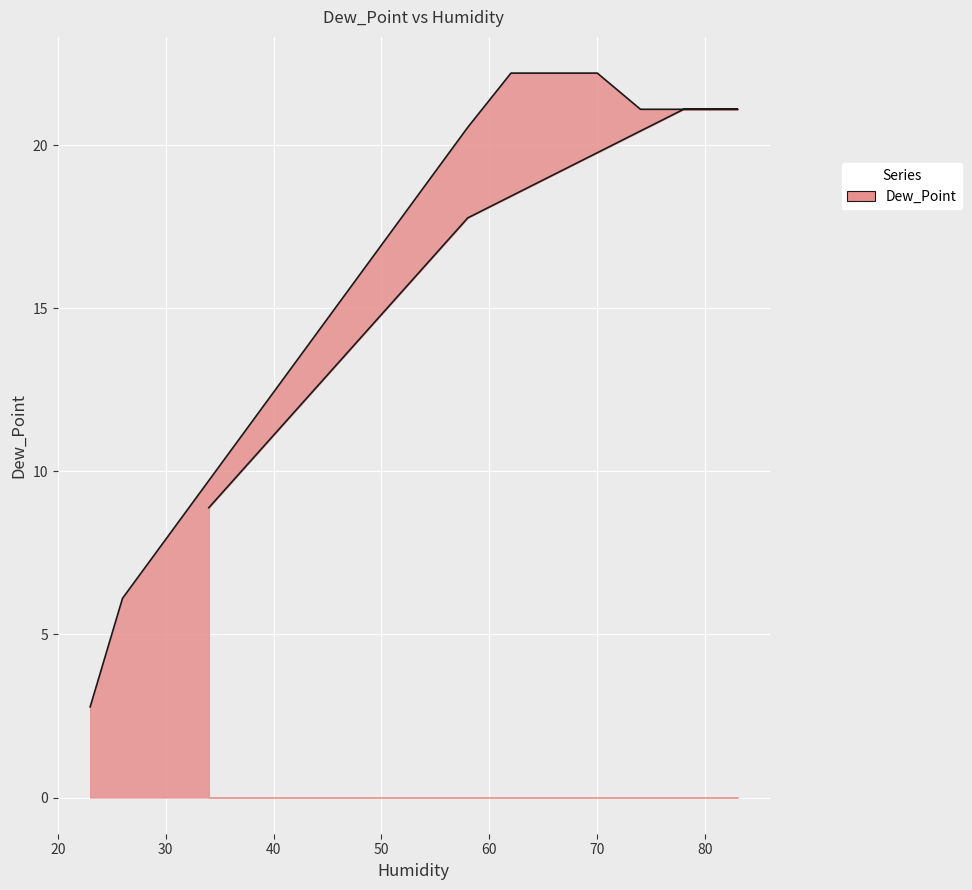

What is the change in value from 78 to 58?

-3.3